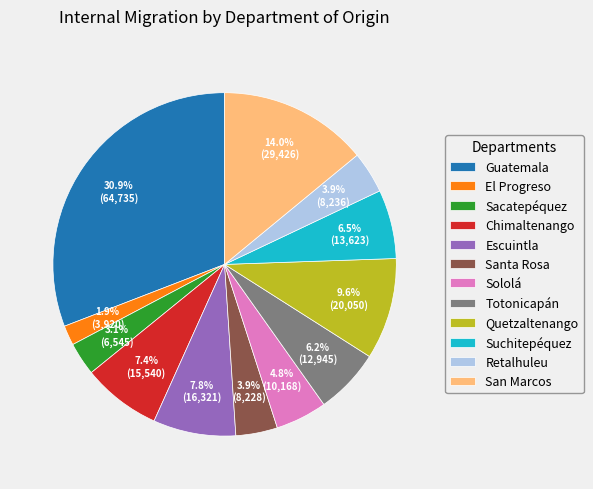

Count the number of slices in the pie.

12